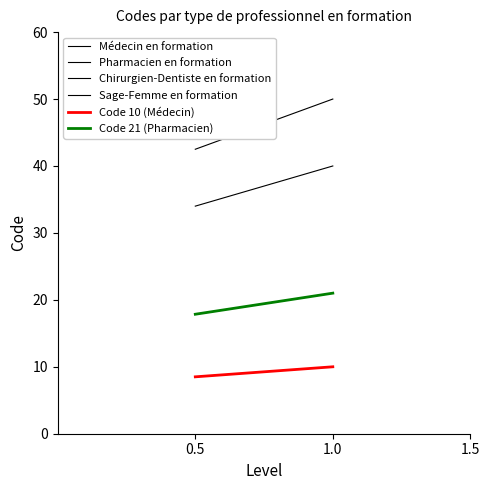

Between 0.5 and 1.0, which is larger?

1.0